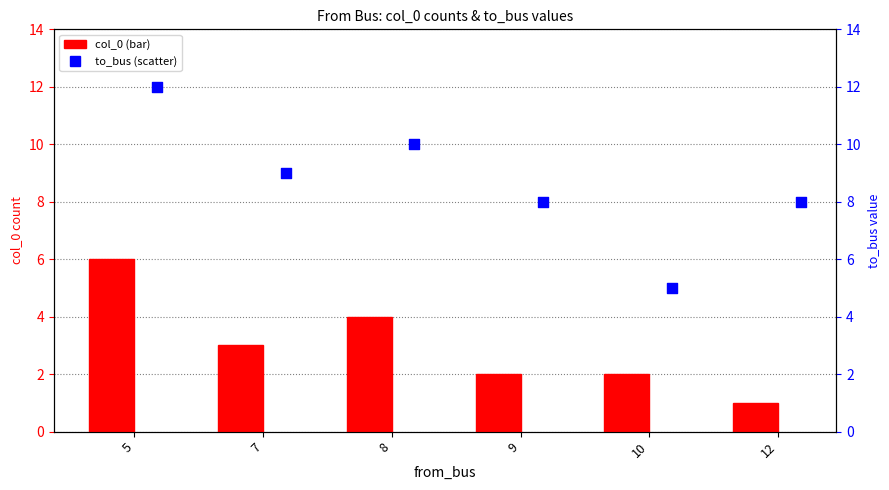

Which series has the widest spread of Y values?

to_bus